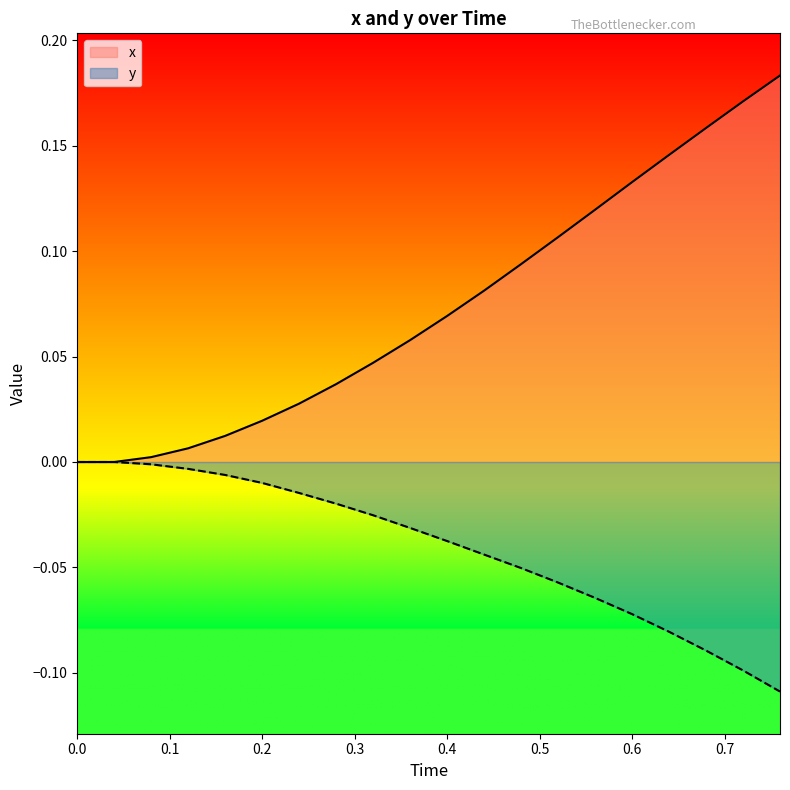

Rank the series by their average value, from lowest to highest.

y, x